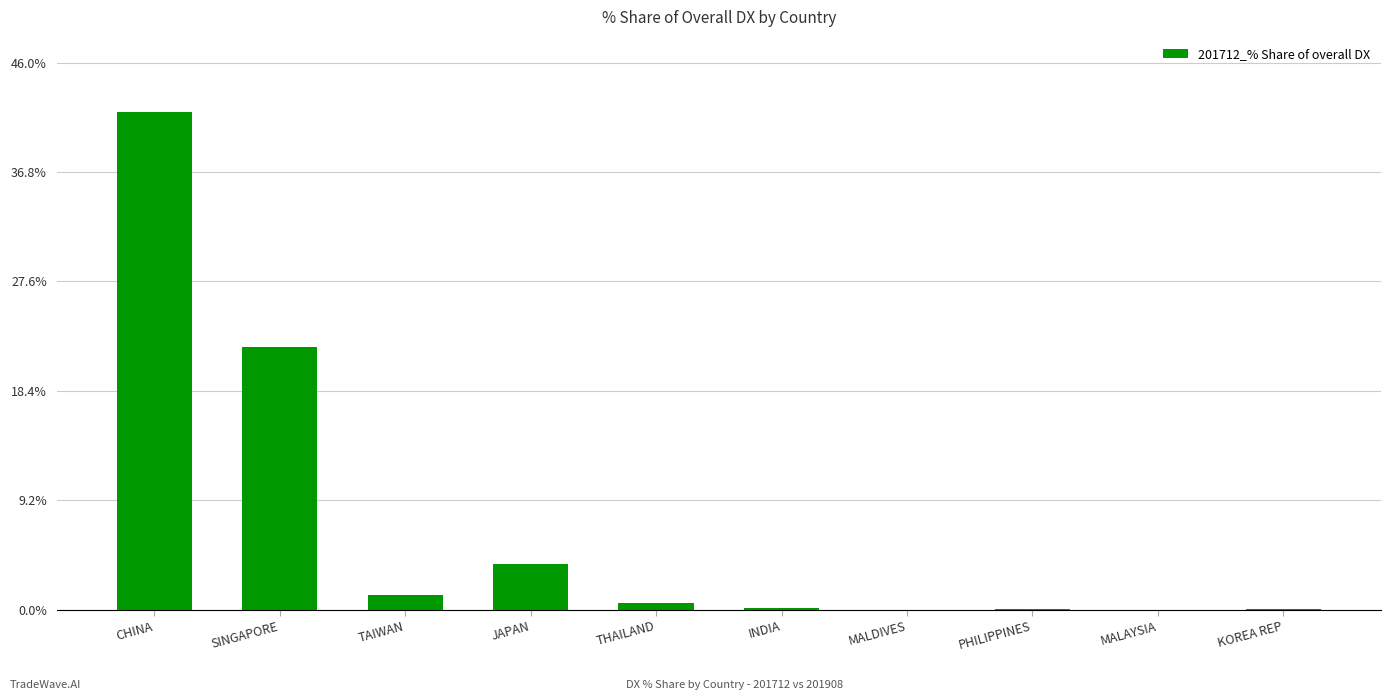

What is the sum of all values?

69.9